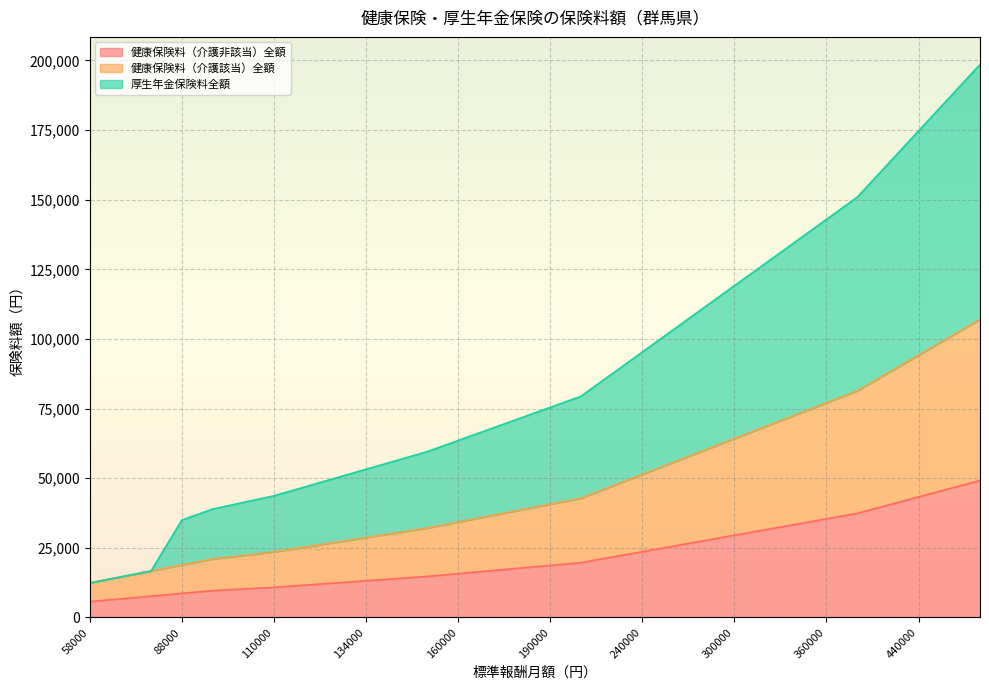

What is the total value across all series at 134000?

53211.4